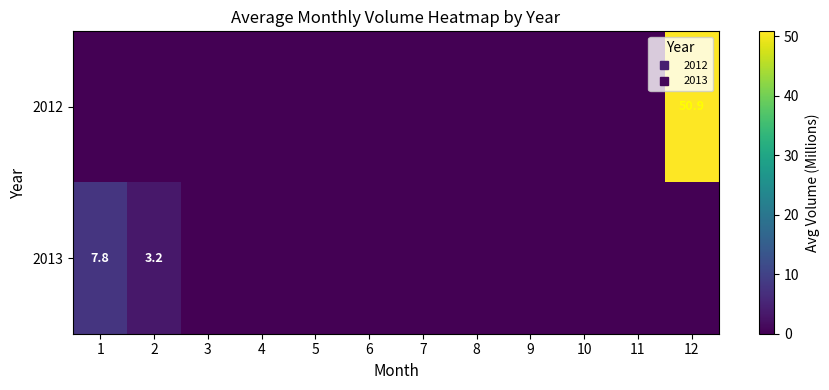

Rank the categories by 2012 value from lowest to highest.

1, 2, 3, 4, 5, 6, 7, 8, 9, 10, 11, 12